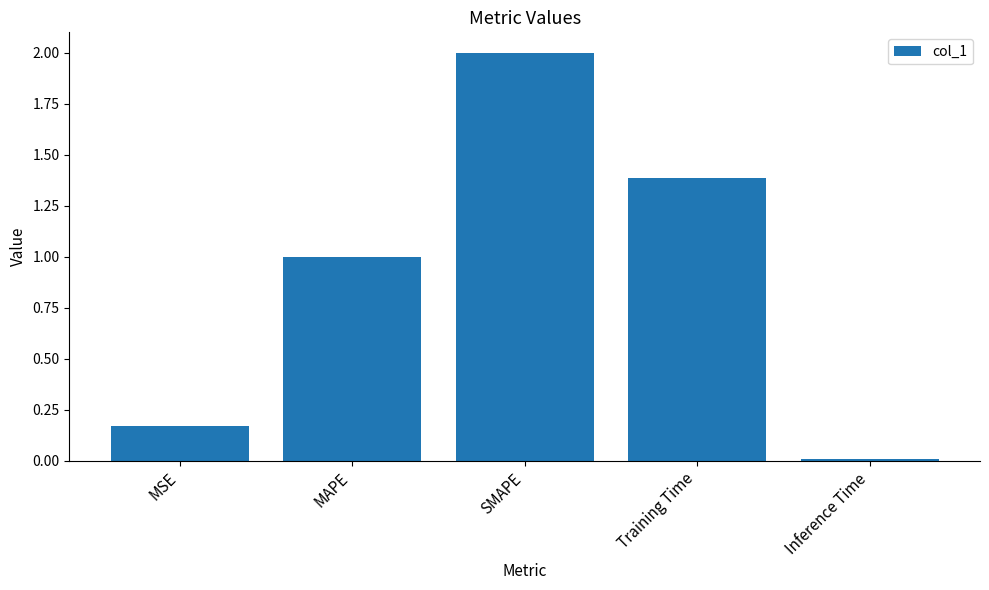

List the labels in order of value, smallest first.

Inference Time, MSE, MAPE, Training Time, SMAPE